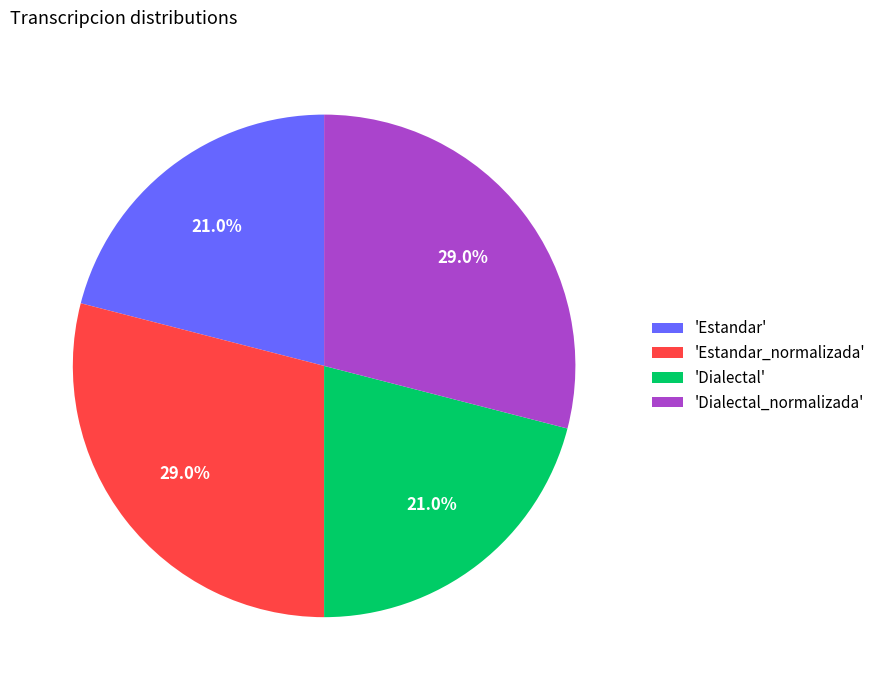

Combined, do 'Estandar' and 'Dialectal' account for over 50%?

No